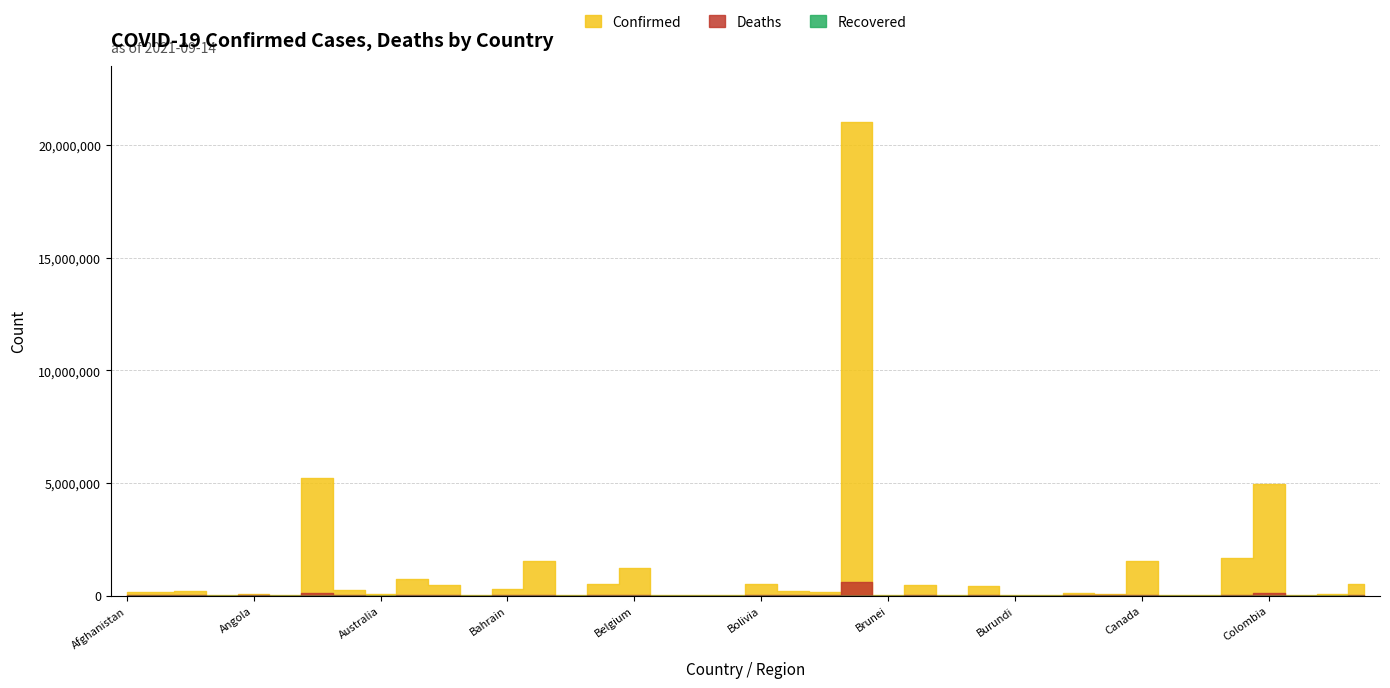

Which category has the lowest value in the Confirmed series?

Antigua and Barbuda